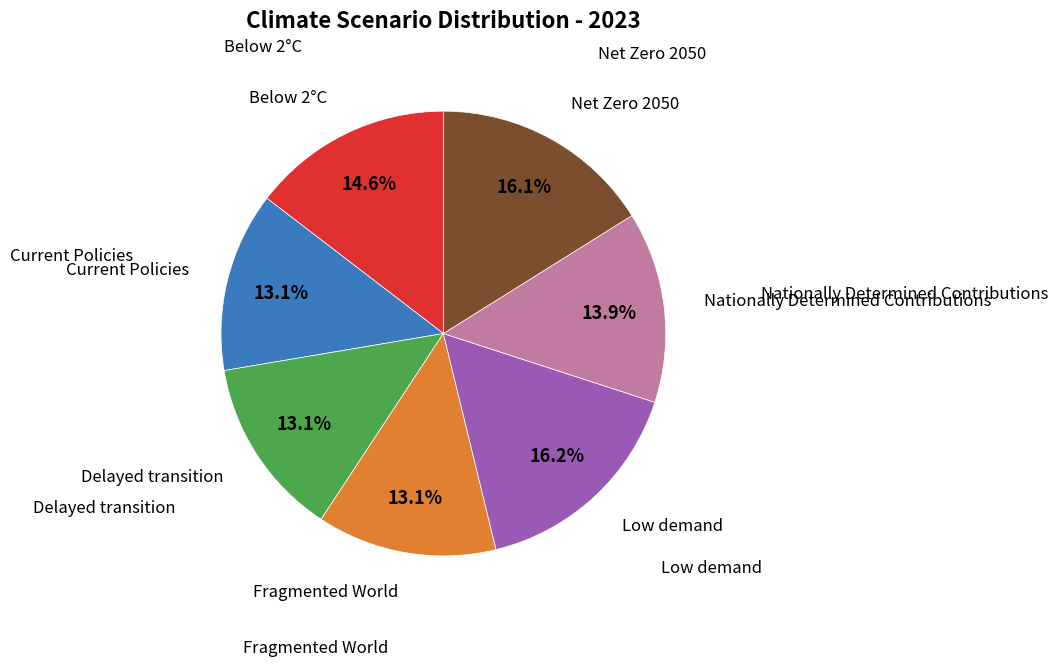

How many segments does this pie chart have?

7